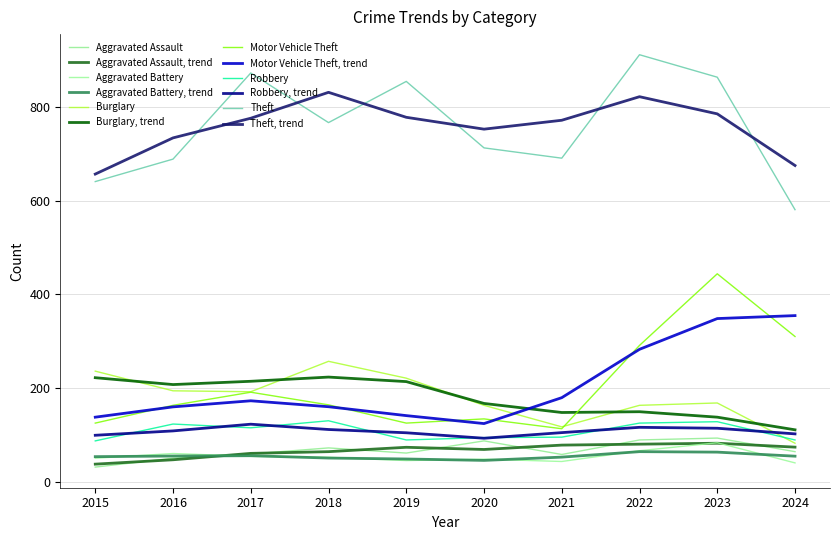

What are all the series names shown in the legend?

Aggravated Assault, Aggravated Assault, trend, Aggravated Battery, Aggravated Battery, trend, Burglary, Burglary, trend, Motor Vehicle Theft, Motor Vehicle Theft, trend, Robbery, Robbery, trend, Theft, Theft, trend